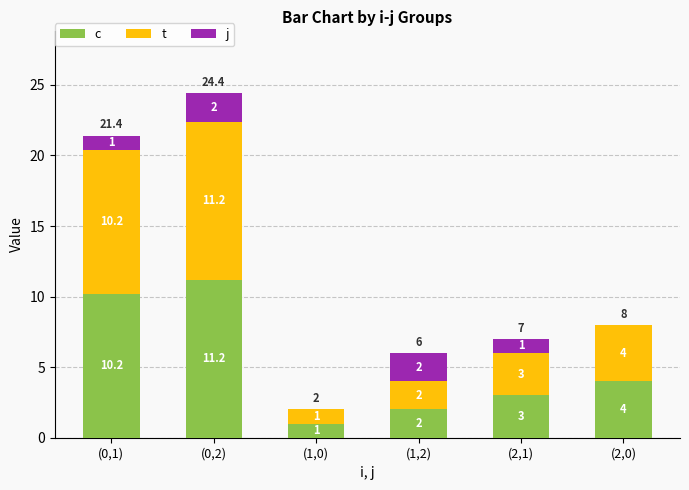

At which category is the sum across all series the highest?

(0,2)